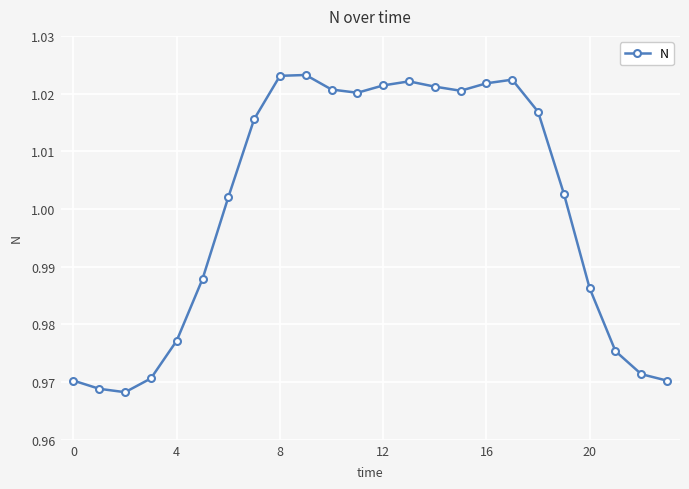

True or false: the data has more than 1 interior local peaks.

True